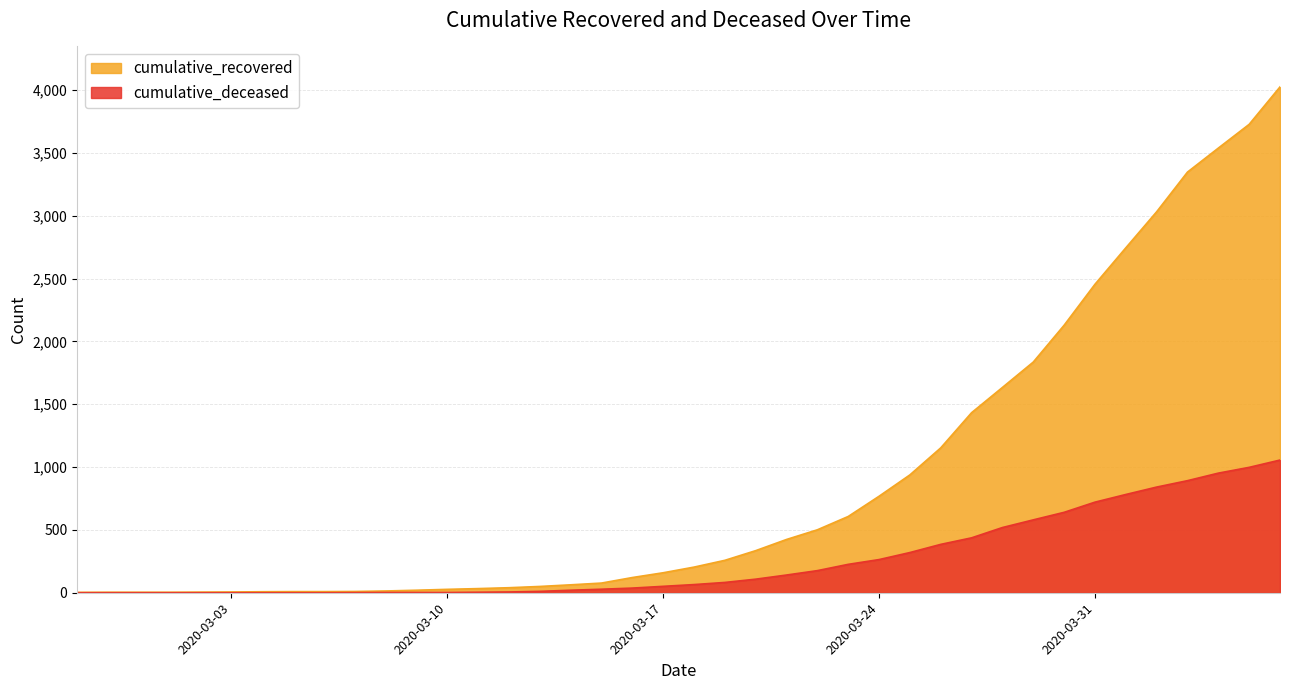

Which has a higher value, 2020-03-06 or 2020-03-31?

2020-03-31